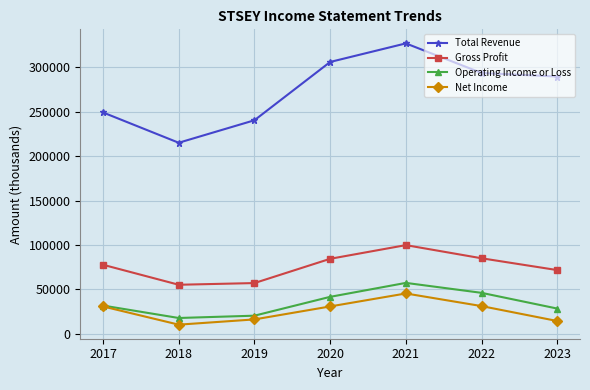

The value of Total Revenue at 2017 is 249100. True or false?

True